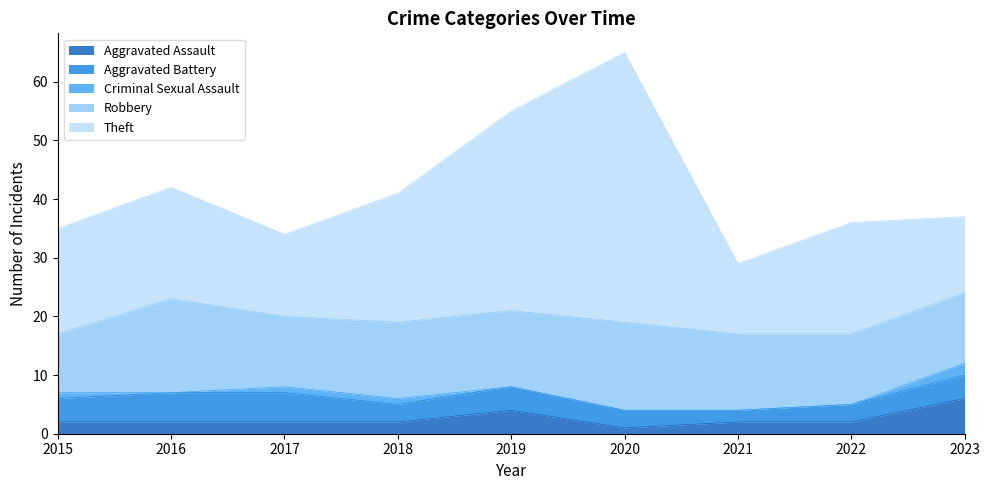

Reading left to right, what are all the values shown in this chart?

Aggravated Assault: 2	2	2	2	4	1	2	2	6
Aggravated Battery: 4	5	5	3	4	3	2	3	4
Criminal Sexual Assault: 1	0	1	1	0	0	0	0	2
Robbery: 10	16	12	13	13	15	13	12	12
Theft: 18	19	14	22	34	46	12	19	13